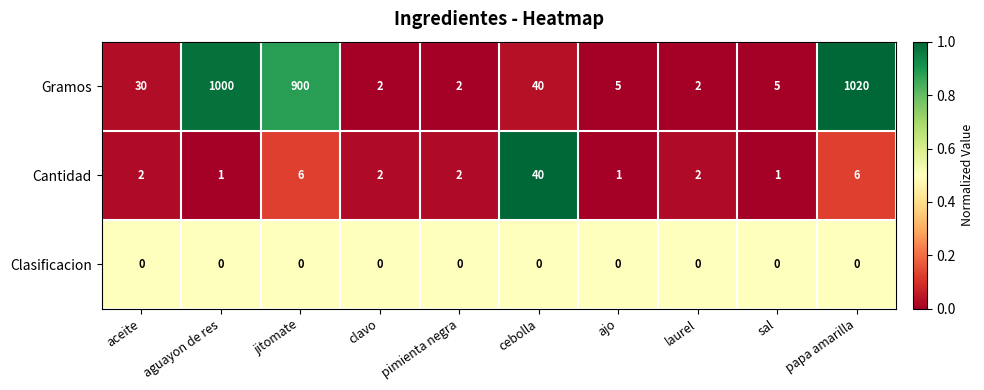

The Gramos series shows 5 at sal. True or false?

True